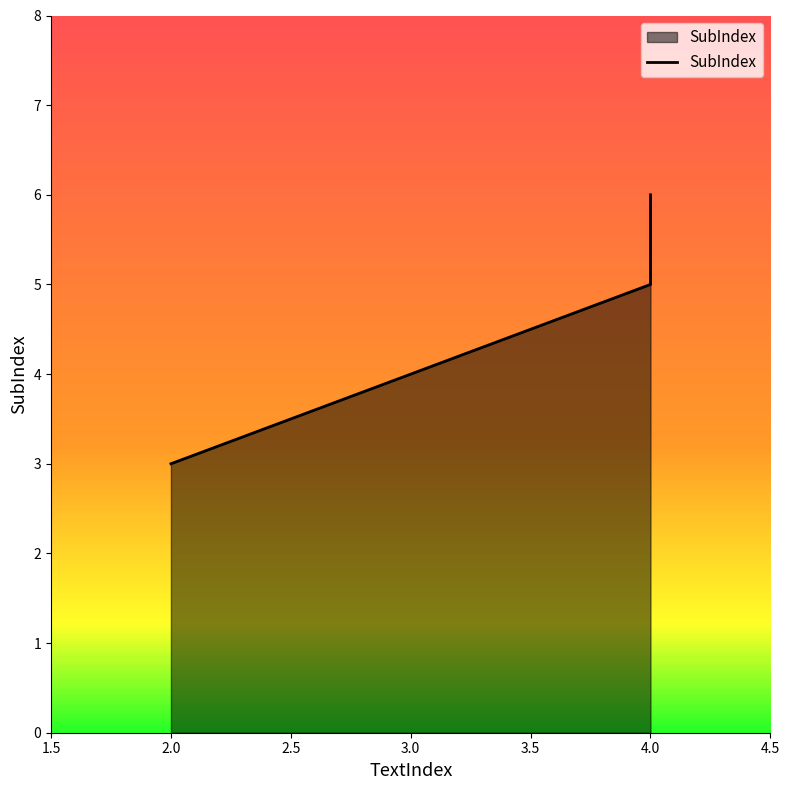

How many series are shown in this chart?

1